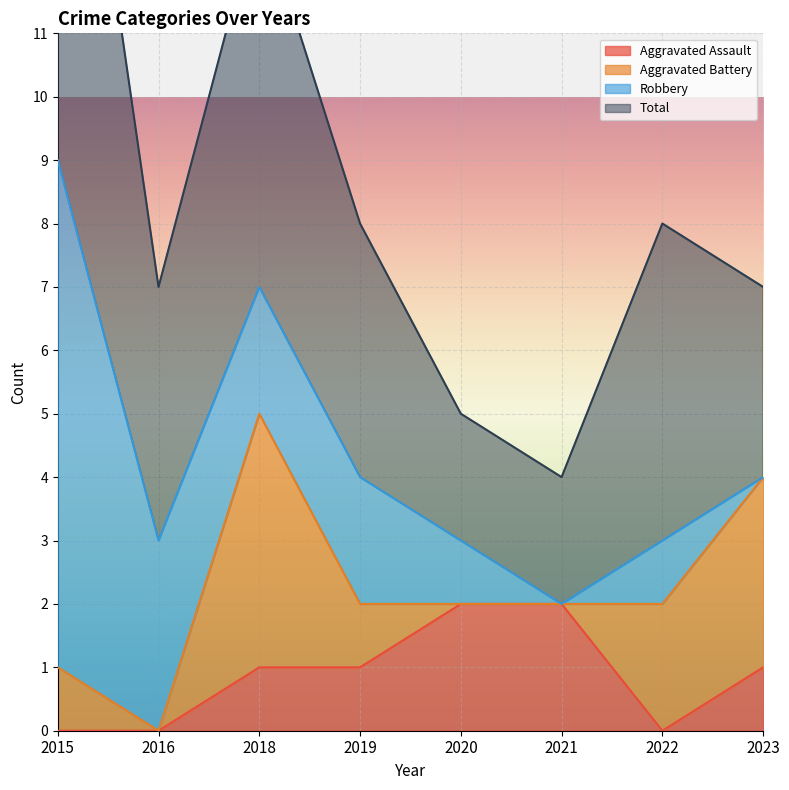

Count the number of categories in the chart.

8